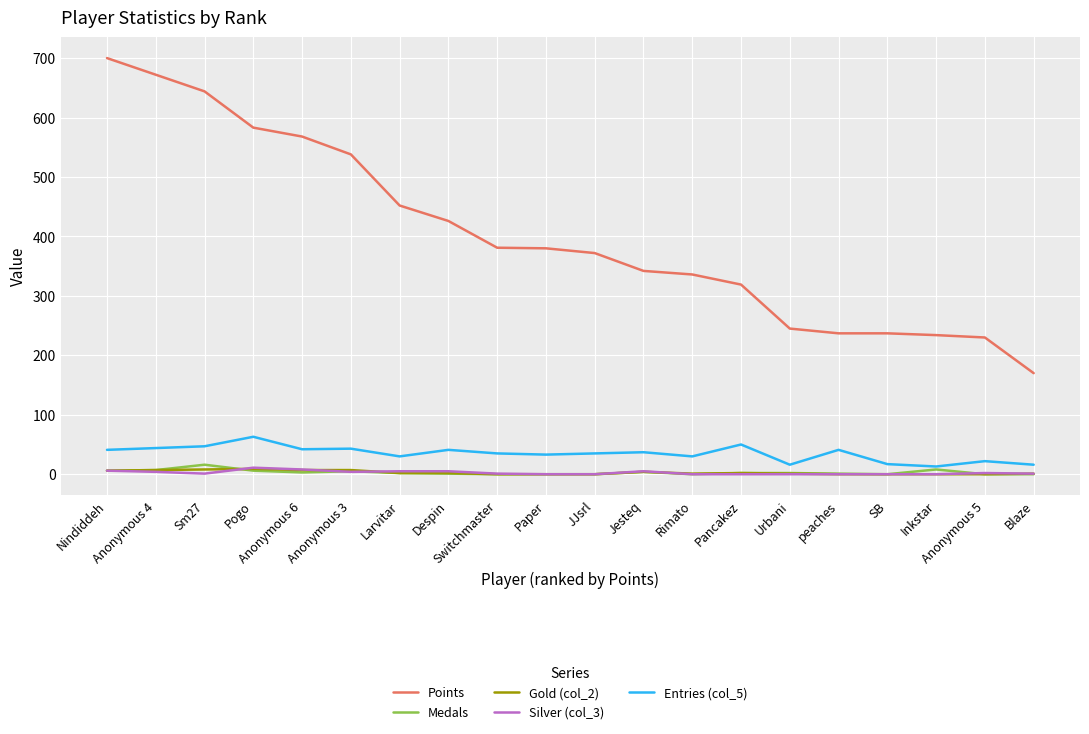

What is the minimum value for Points?

170